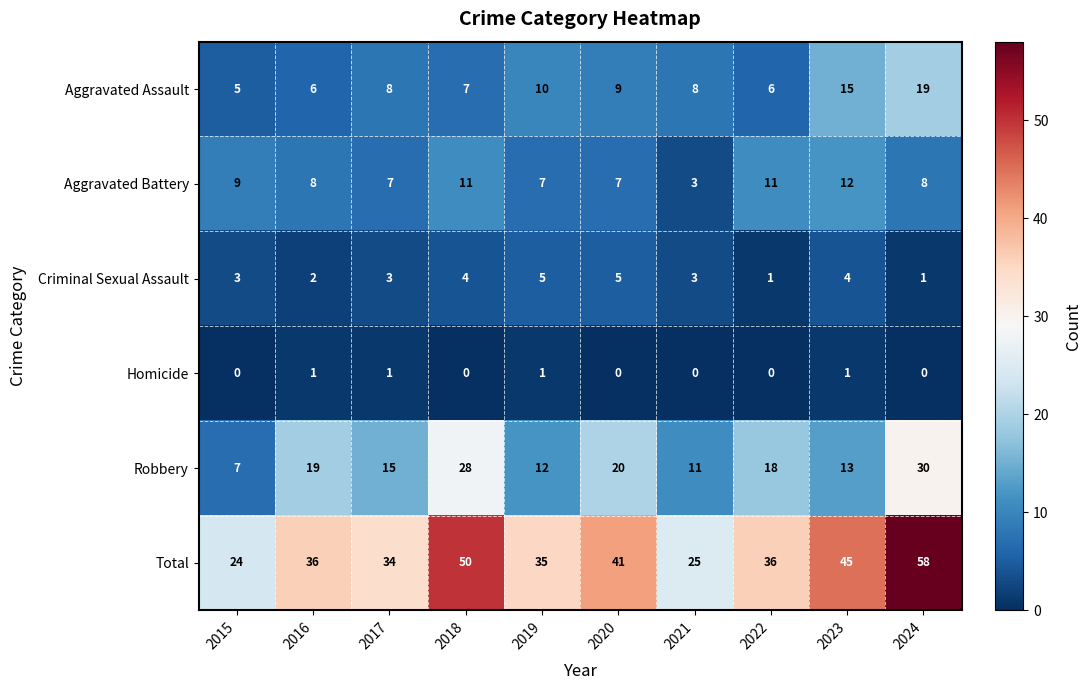

What is the total value across all series at 2022?

72